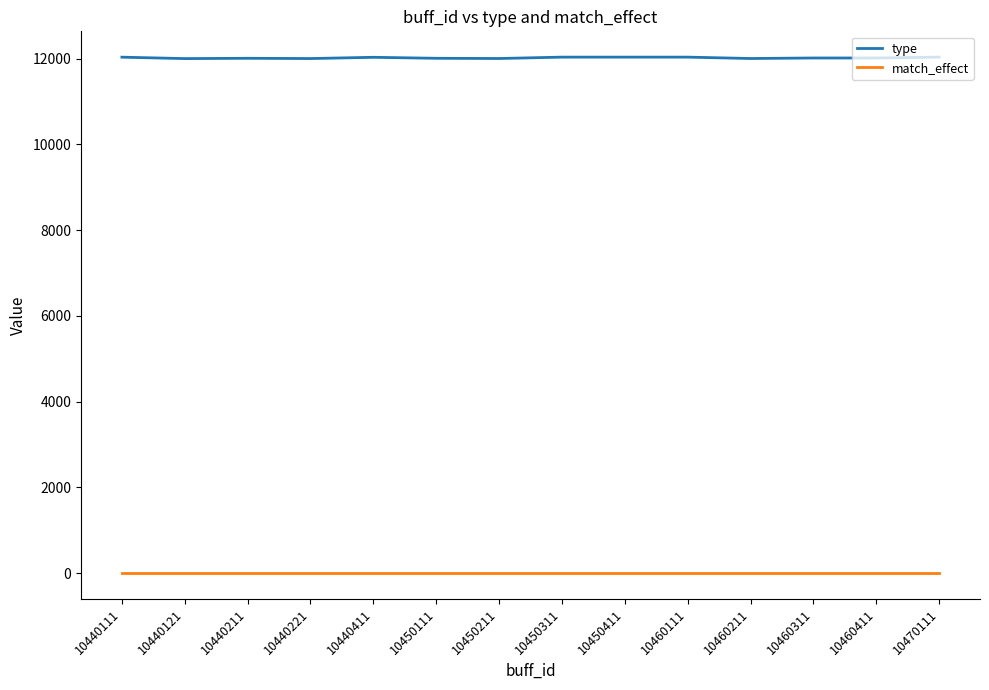

Is this an area chart (filled region under the line)?

No